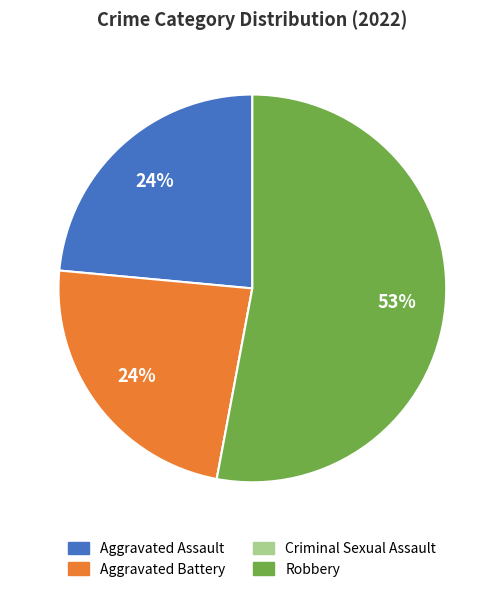

To the nearest percent, what is the difference between the Robbery and Aggravated Assault slice percentages?

29%